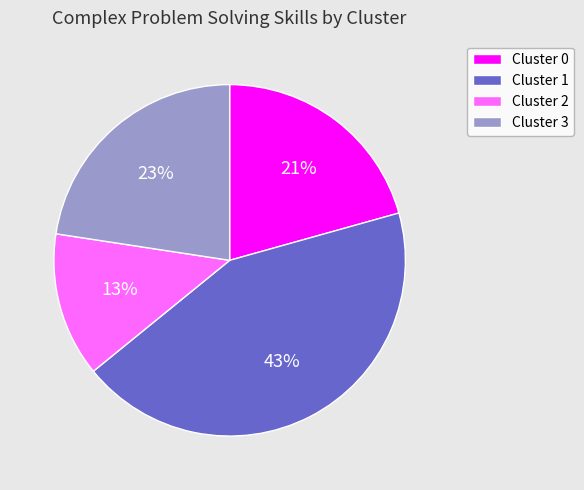

Is Cluster 1 the majority of the pie?

No